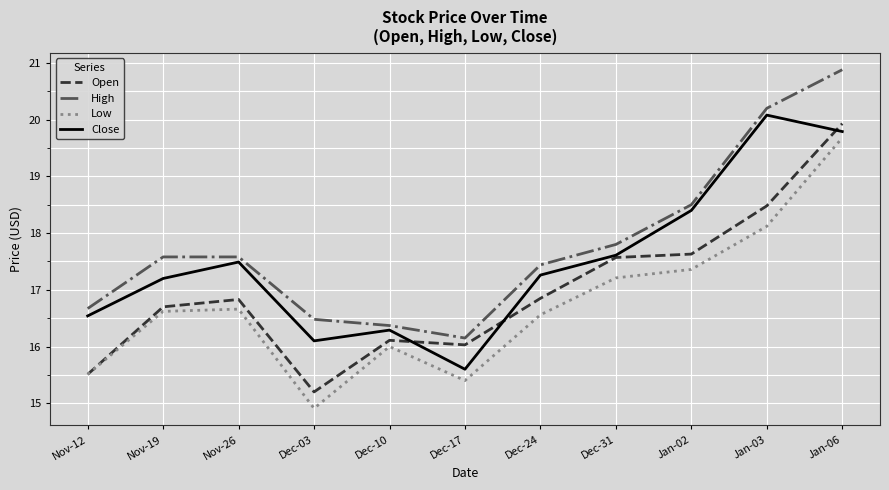

What is the sum of the Open values at Jan-02 and Dec-17?

33.7